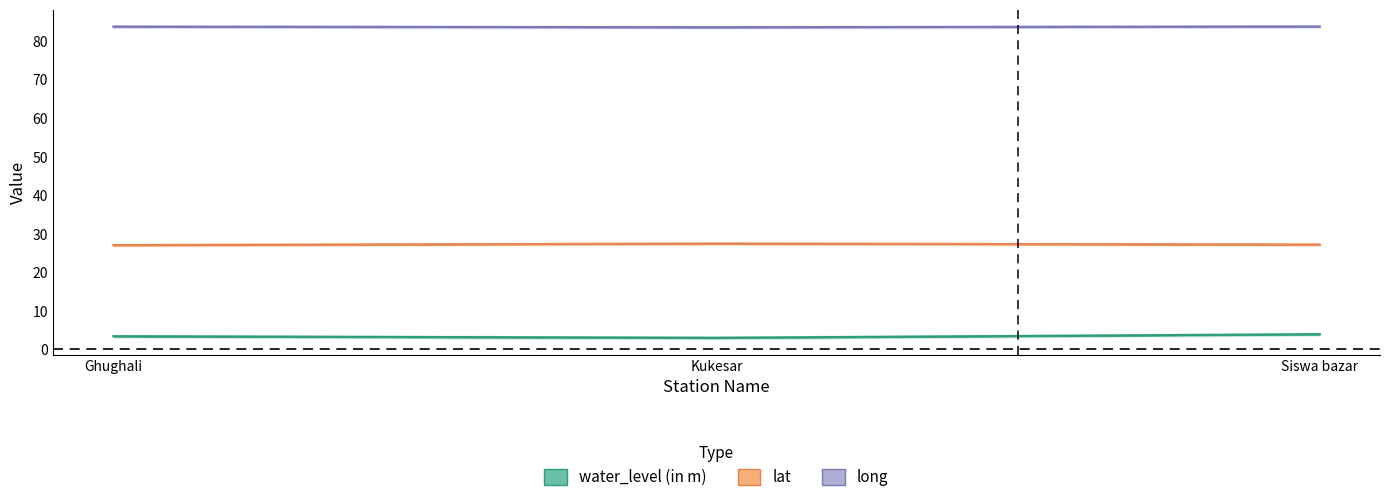

What is the sum of the water_level (in m) values at Kukesar and Siswa bazar?

7.0